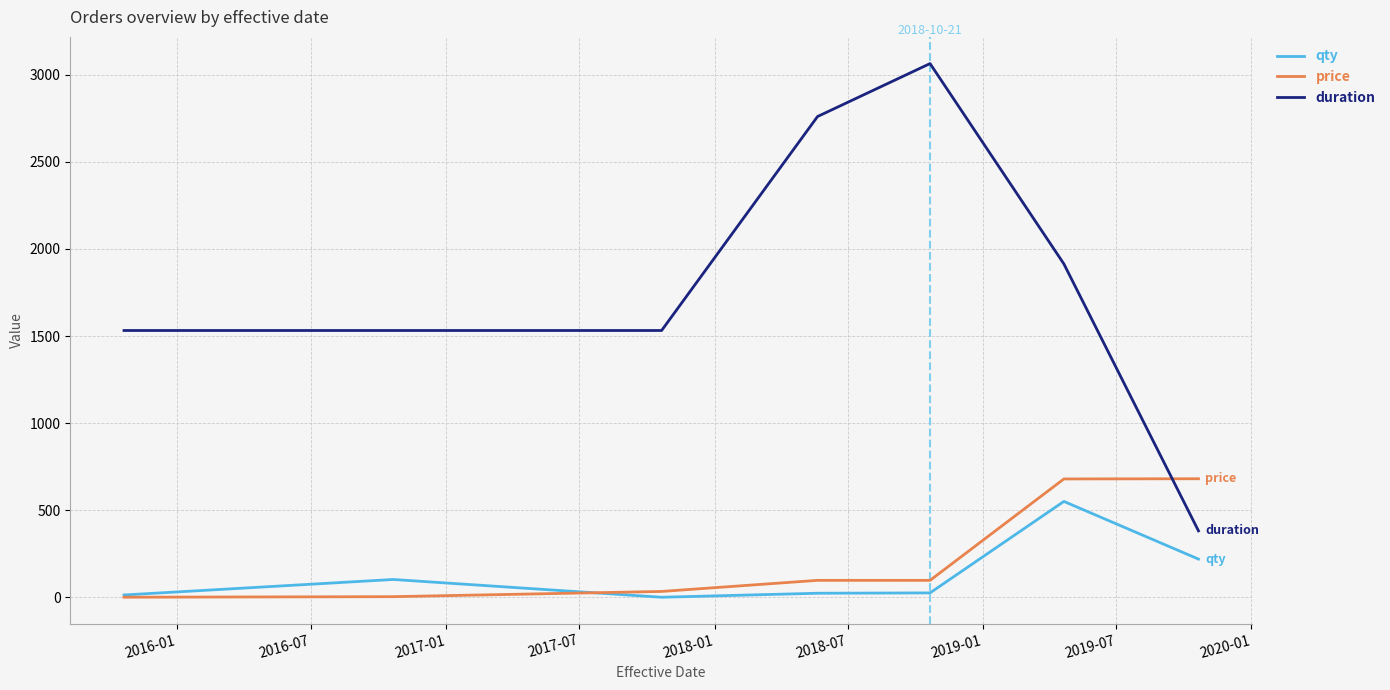

Which series ends up on top after the final intersection of price and duration?

price